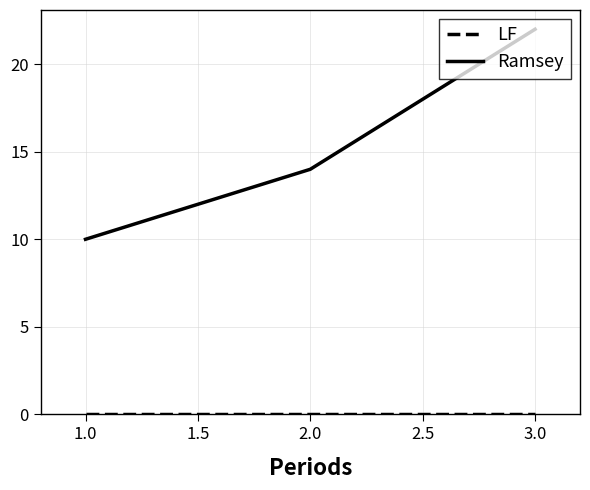

Does the chart display data point markers on the line(s)?

No